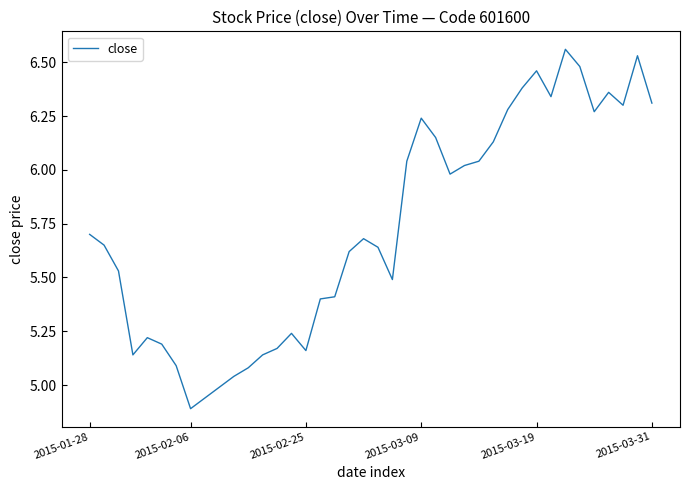

True or false: the data has more than 2 interior local peaks.

True